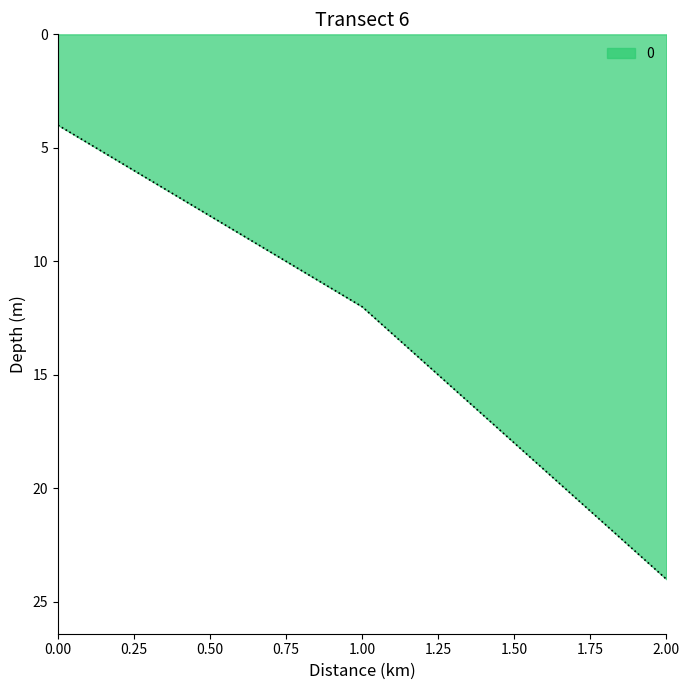

How many lines are shown in the chart?

1